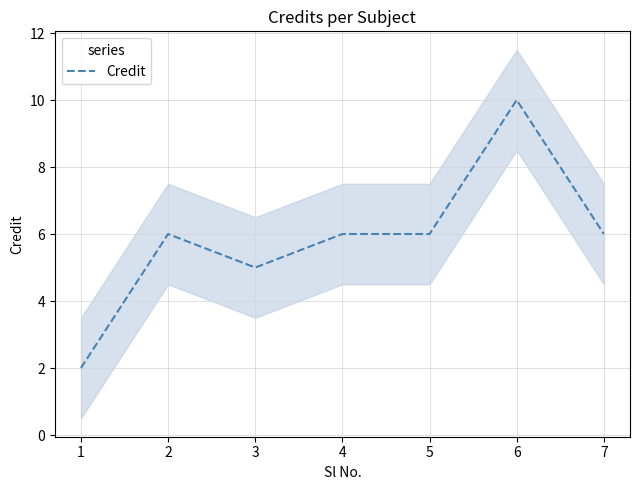

Read the value at 5.

6